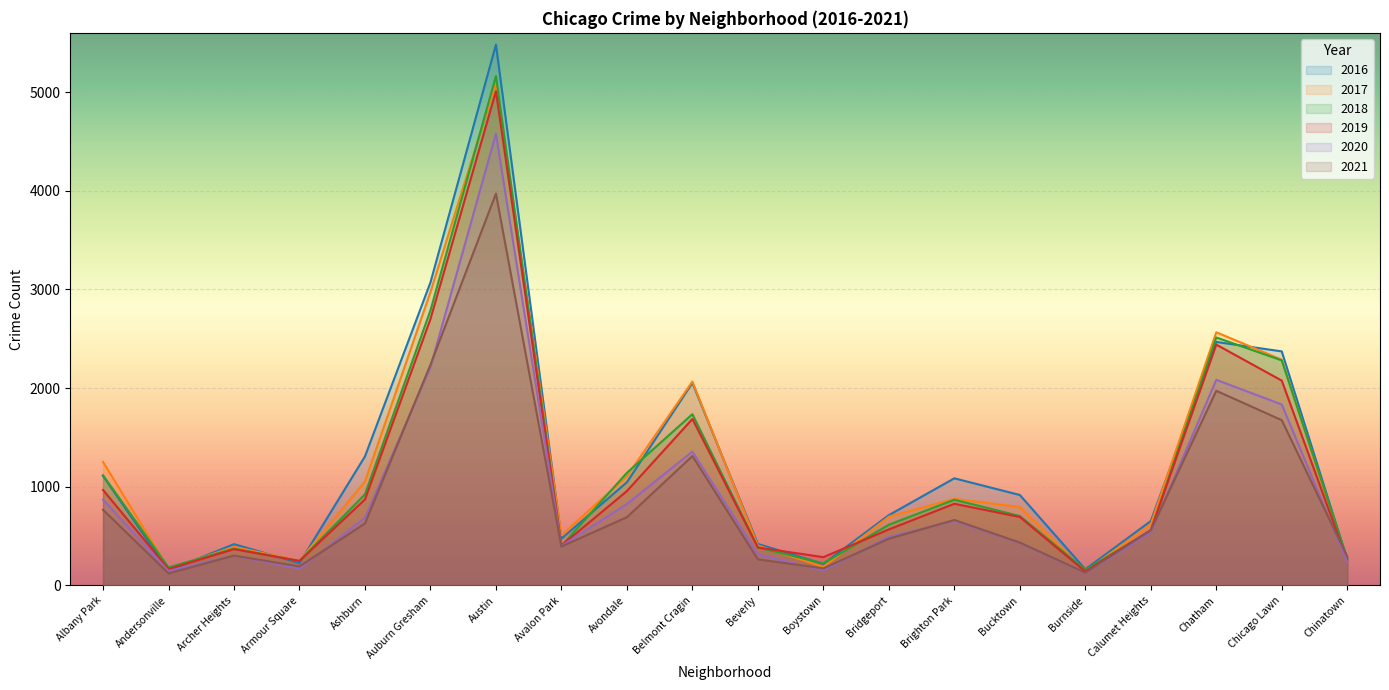

What is the maximum value shown in the chart?

5481